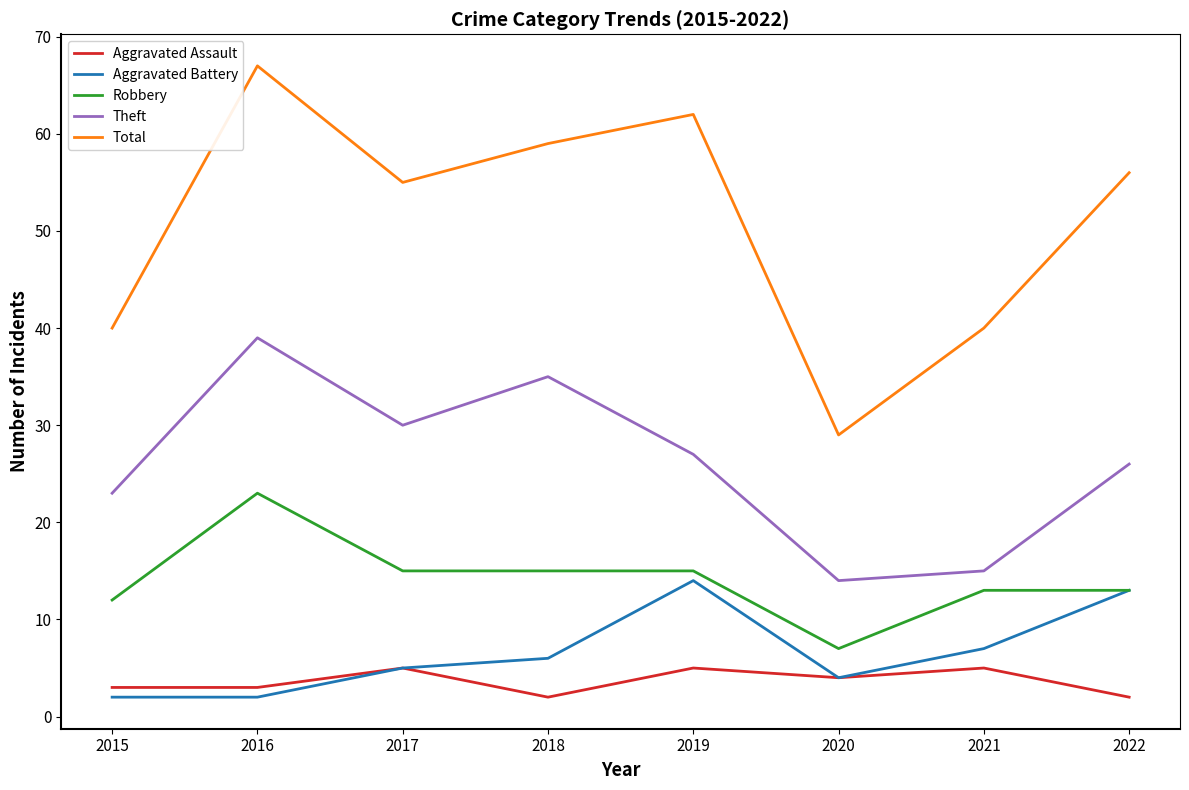

How many lines are shown in the chart?

5